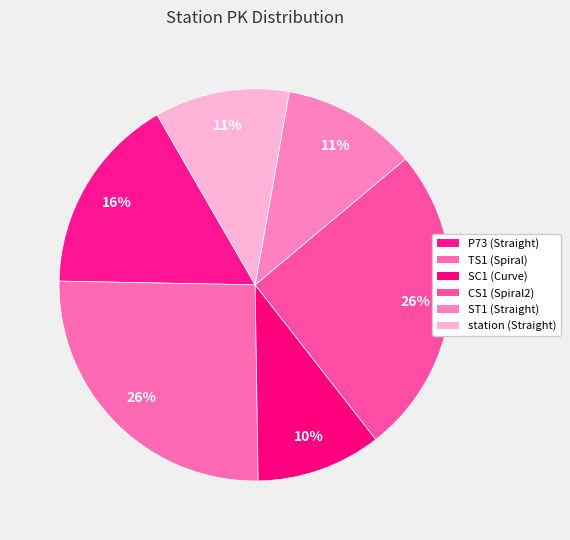

Is there any slice that represents more than half of the pie?

No